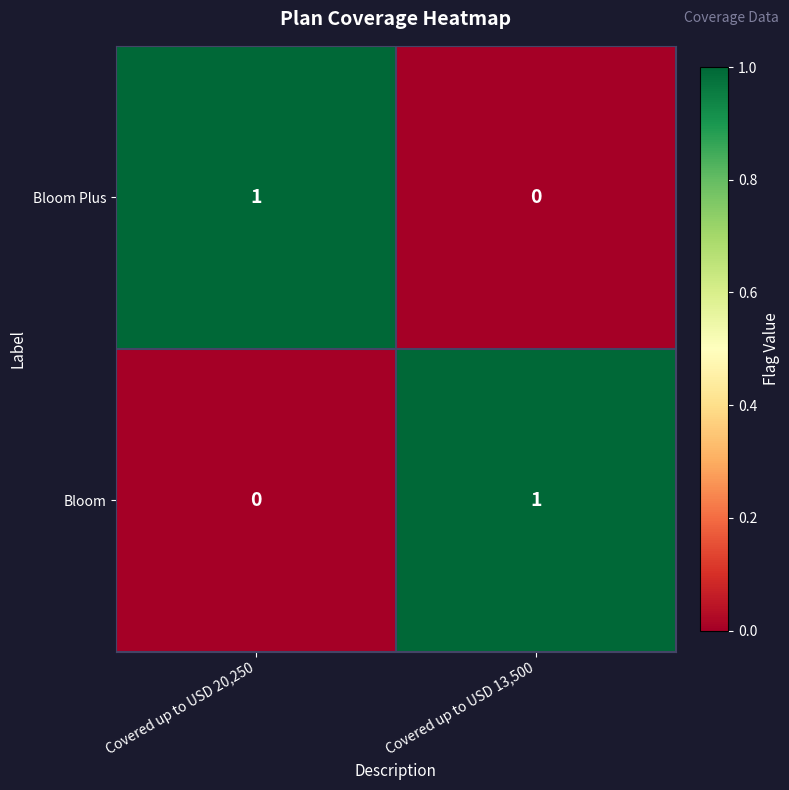

At Covered up to USD 20,250, list the series in order from largest to smallest.

Bloom Plus, Bloom